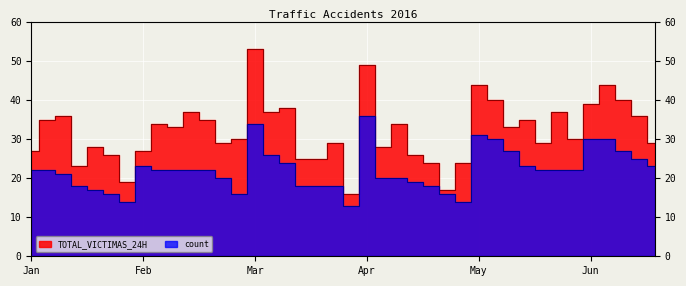

Between 2016/4/7 and 2016/5/6, which series saw the biggest shift?

TOTAL_VICTIMAS_24H